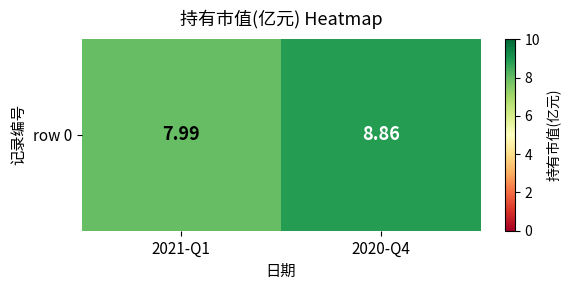

How many values exceed 8?

1